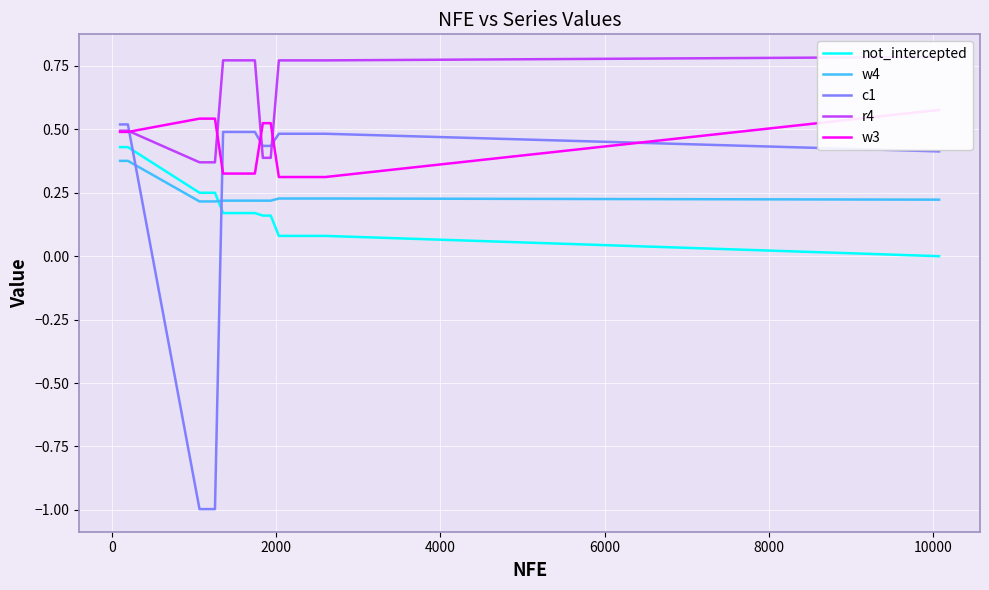

What is the sum of all c1 values?

5.2